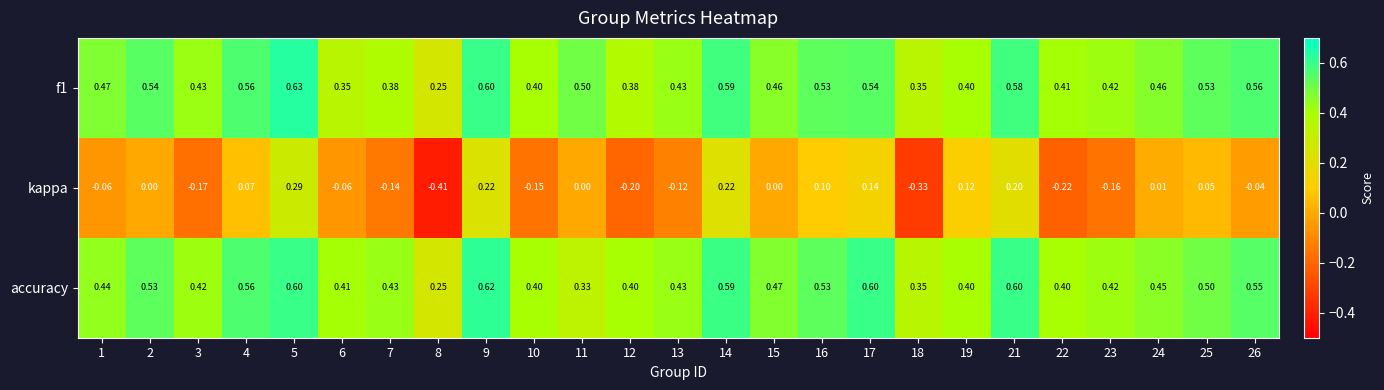

Is the value of f1 at 16 greater than the value of accuracy at 17?

No